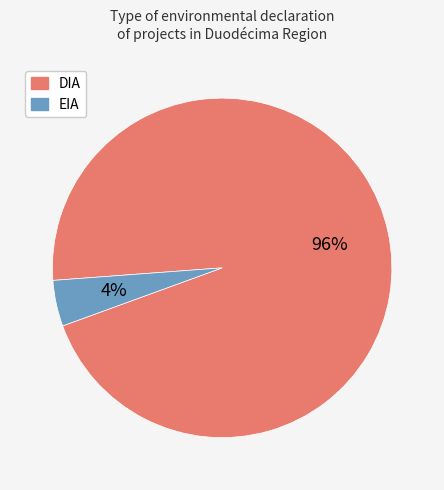

To the nearest percent, what is the average slice percentage?

50%